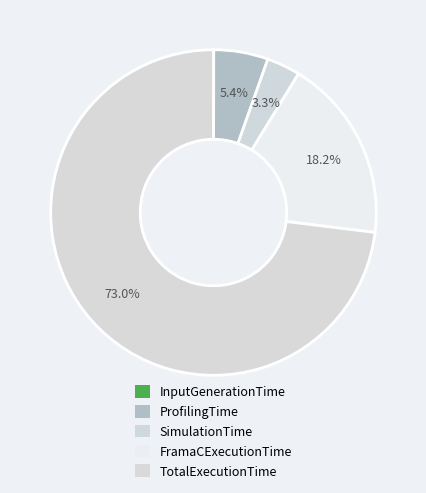

Combined, what portion of the pie is TotalExecutionTime and SimulationTime?

76.4%